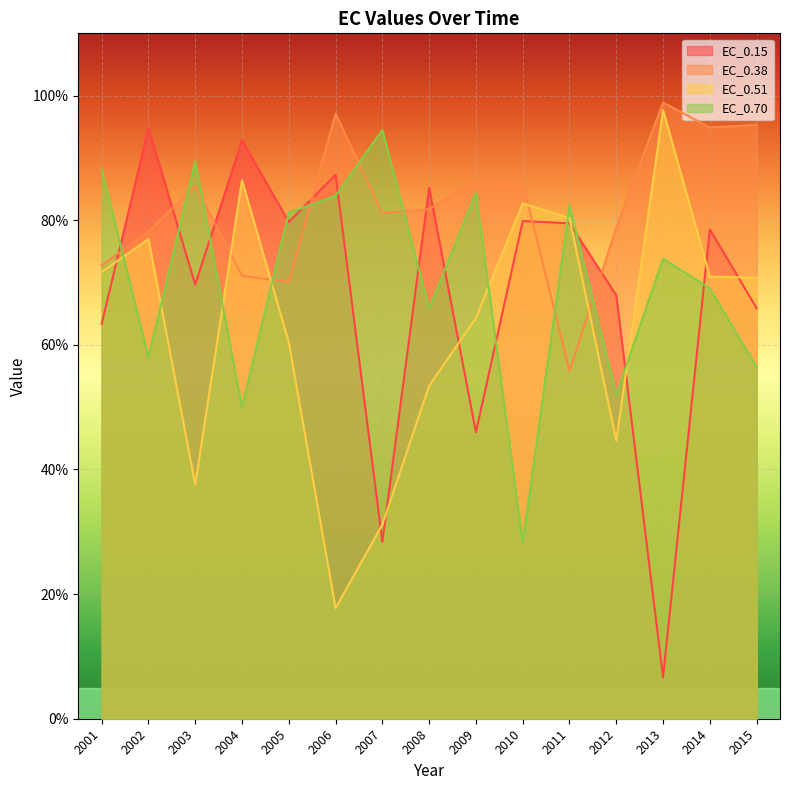

Which series has the largest total across all categories?

EC_0.38